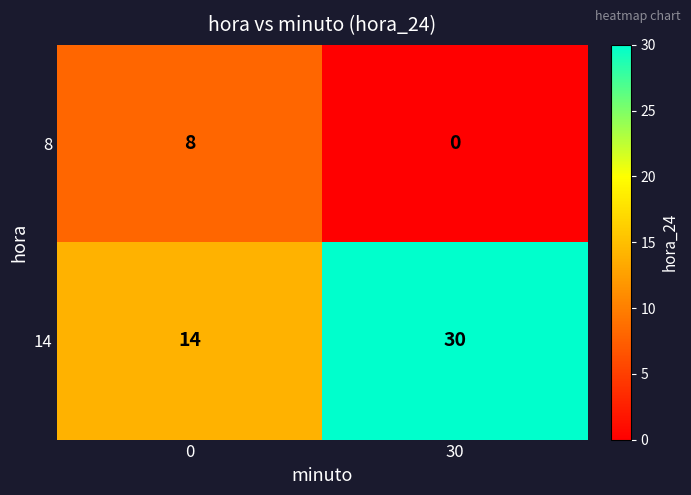

What is the sum of the 14 values at 30 and 0?

44